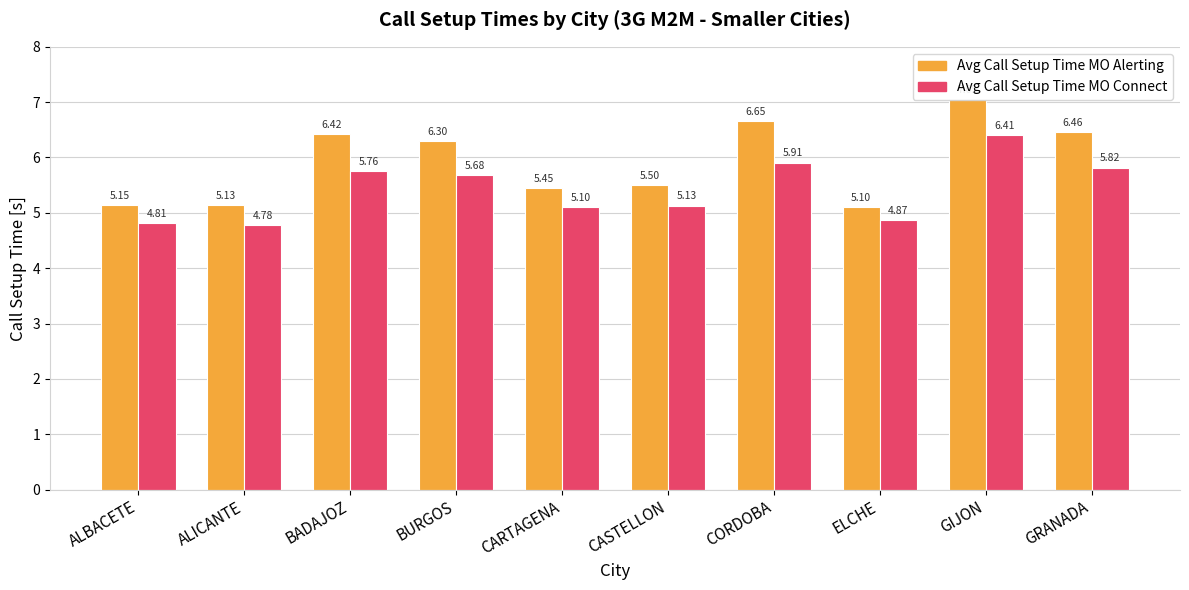

Rank the series by their average value, from highest to lowest.

Avg Call Setup Time MO Alerting, Avg Call Setup Time MO Connect